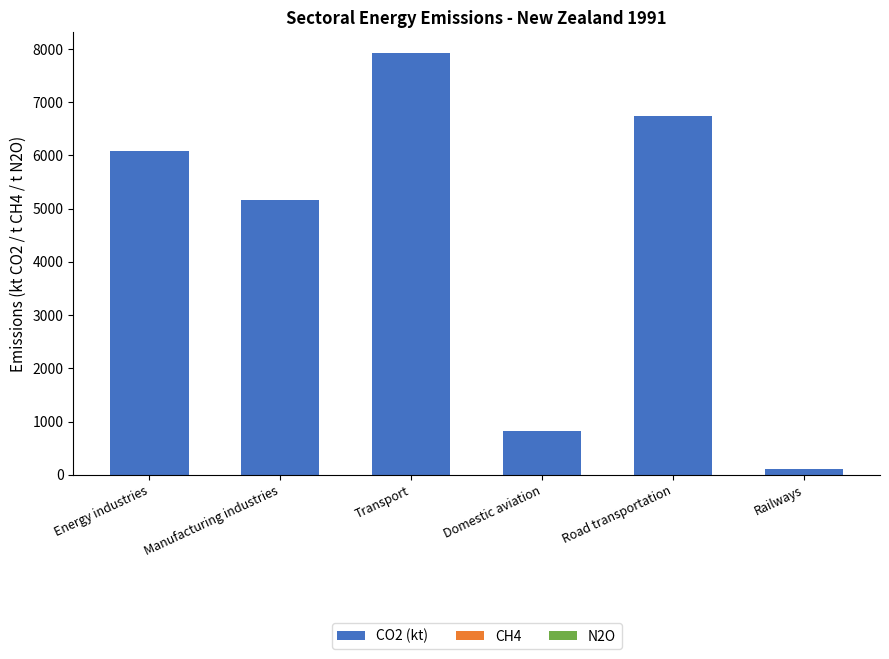

At which label does CO2 (kt) reach its peak?

Transport